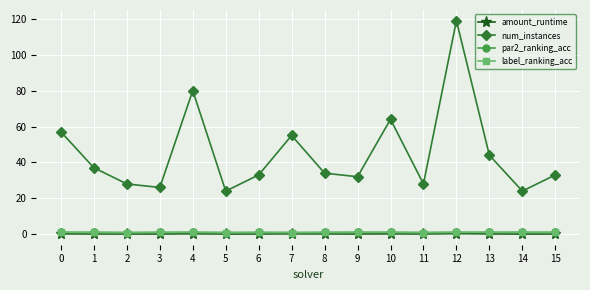

Does the chart display data point markers on the line(s)?

Yes